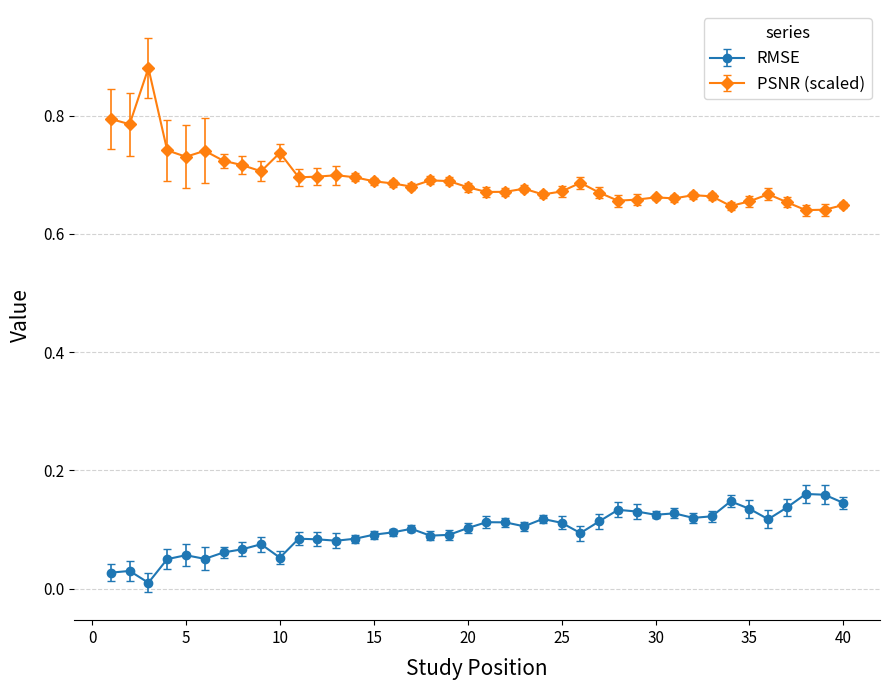

Rank the series by their average value, from highest to lowest.

PSNR (scaled), RMSE